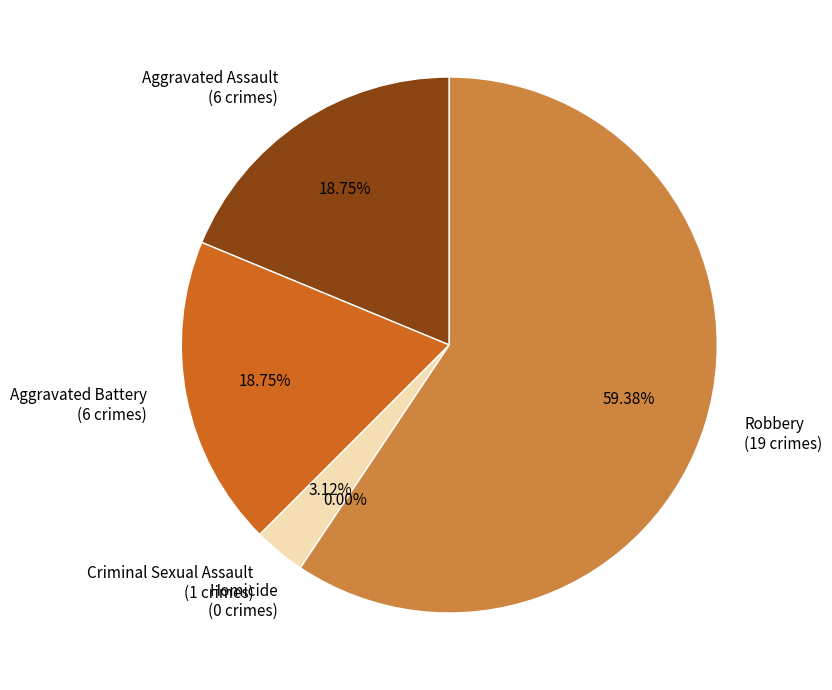

To the nearest percent, what is the combined percentage of Robbery and Criminal Sexual Assault?

62%